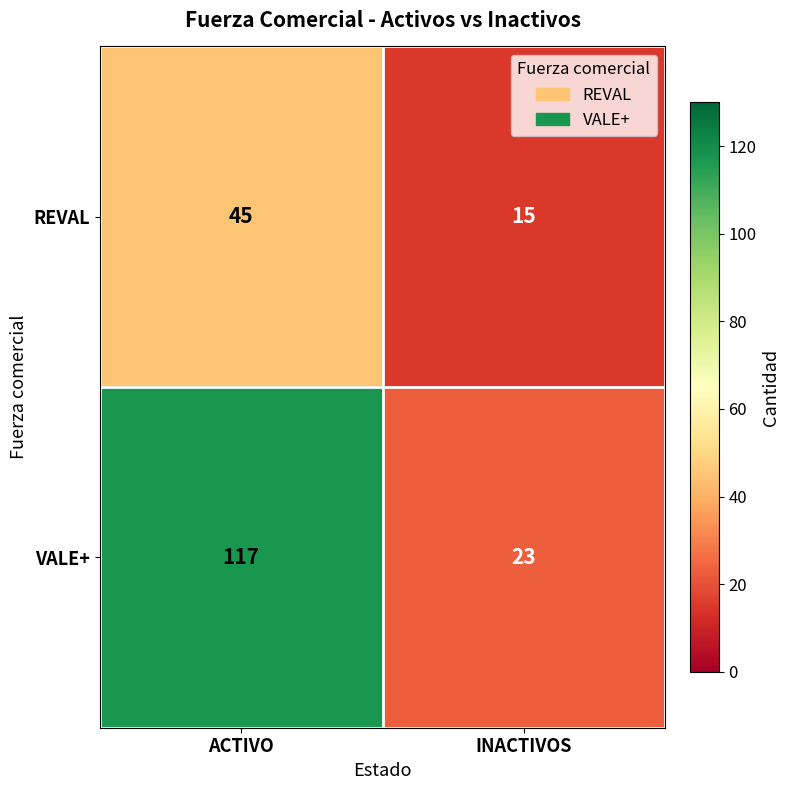

Rank the series at INACTIVOS from lowest to highest value.

REVAL, VALE+